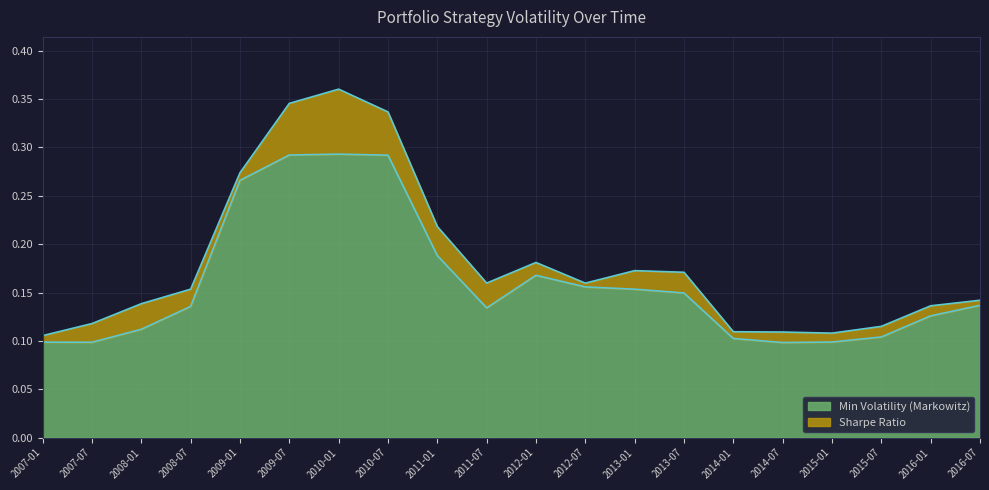

Is it true that Min Volatility (Markowitz) equals 0.3 at 2009-07?

True